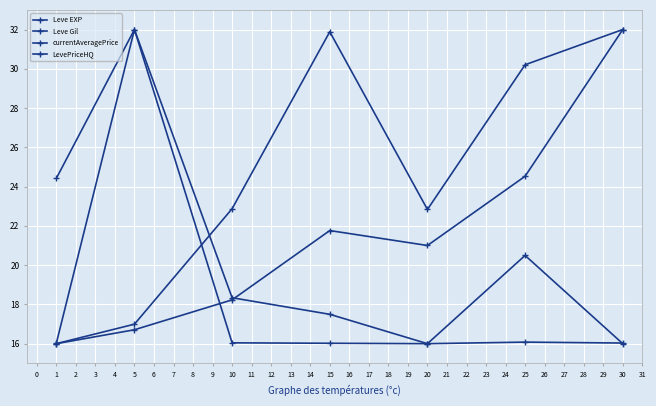

How many distinct data groups are displayed?

4